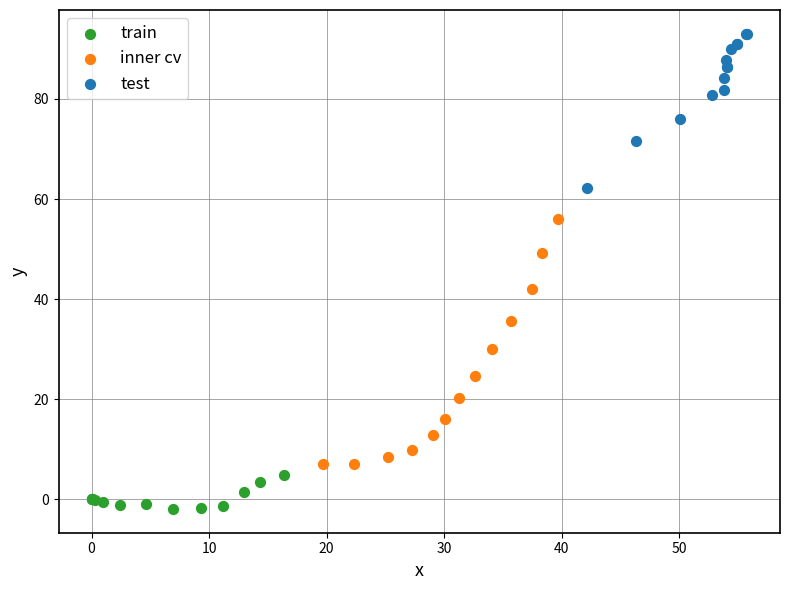

Which series contains the lowest Y value?

train